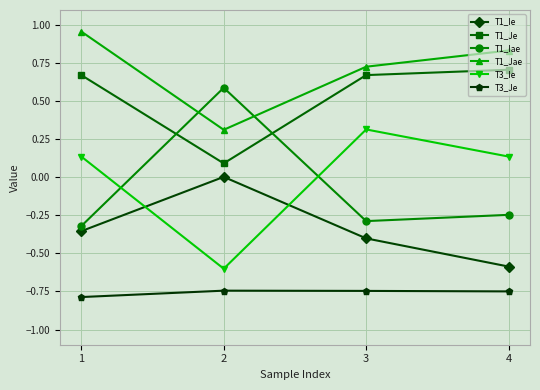

After their last crossing, which series has the higher values: T3_Ie or T1_Iae?

T3_Ie